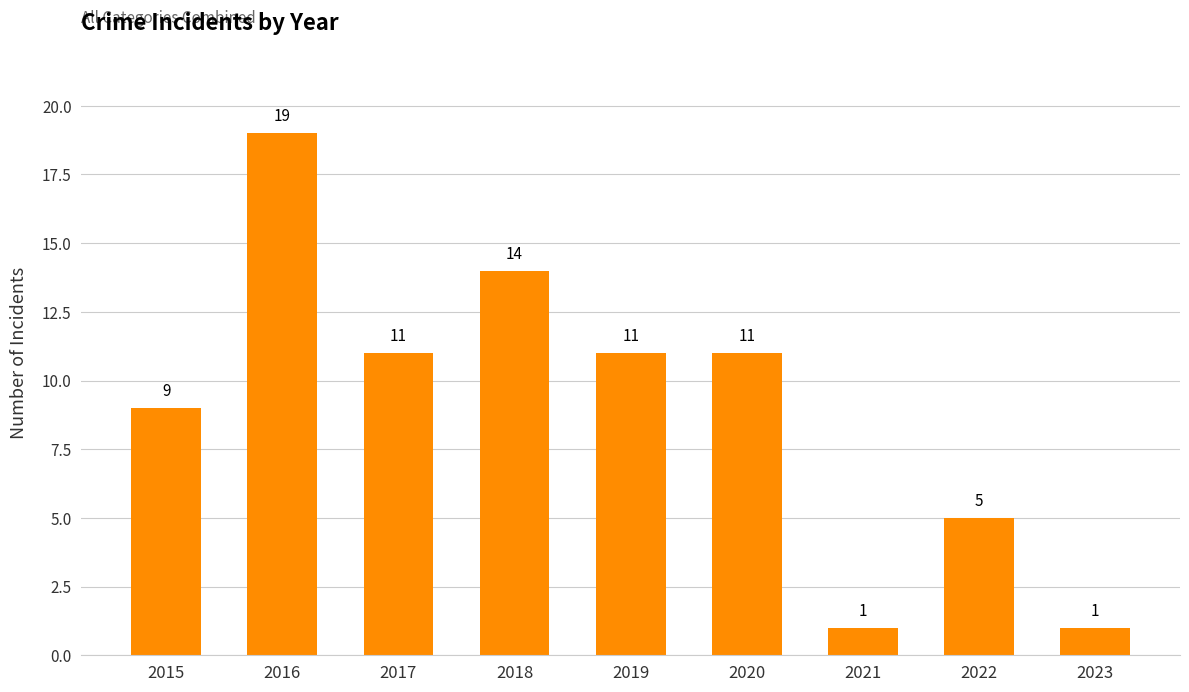

Read the value at 2015.

9